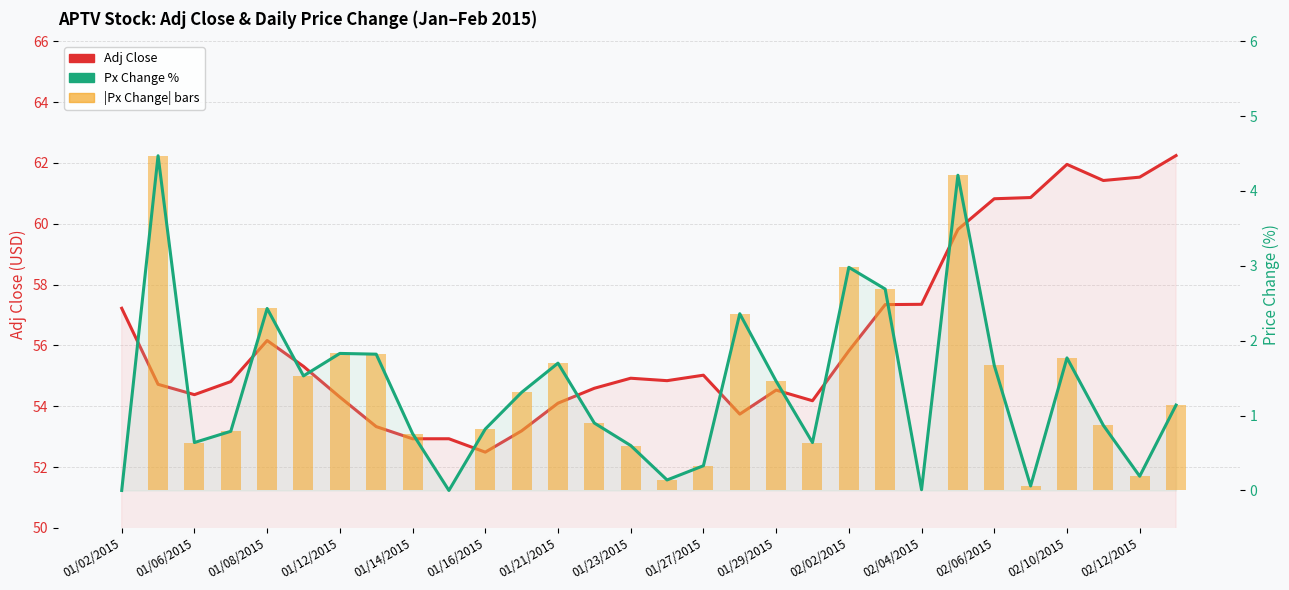

What are all the series names shown in the legend?

Adj Close, Px Change %, |Px Change| bars